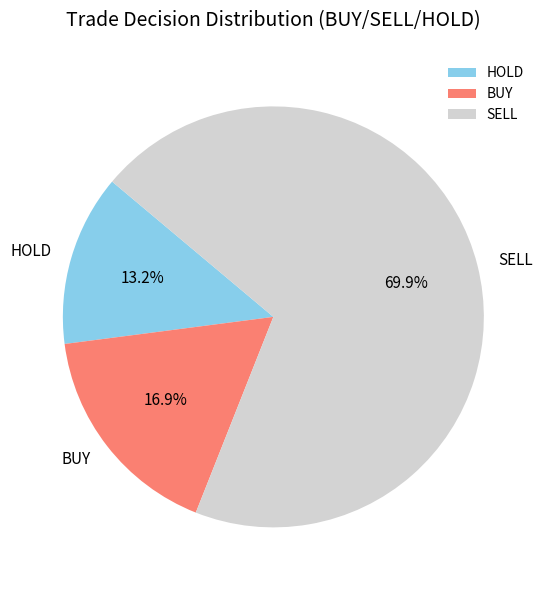

Is there any slice that represents more than half of the pie?

Yes